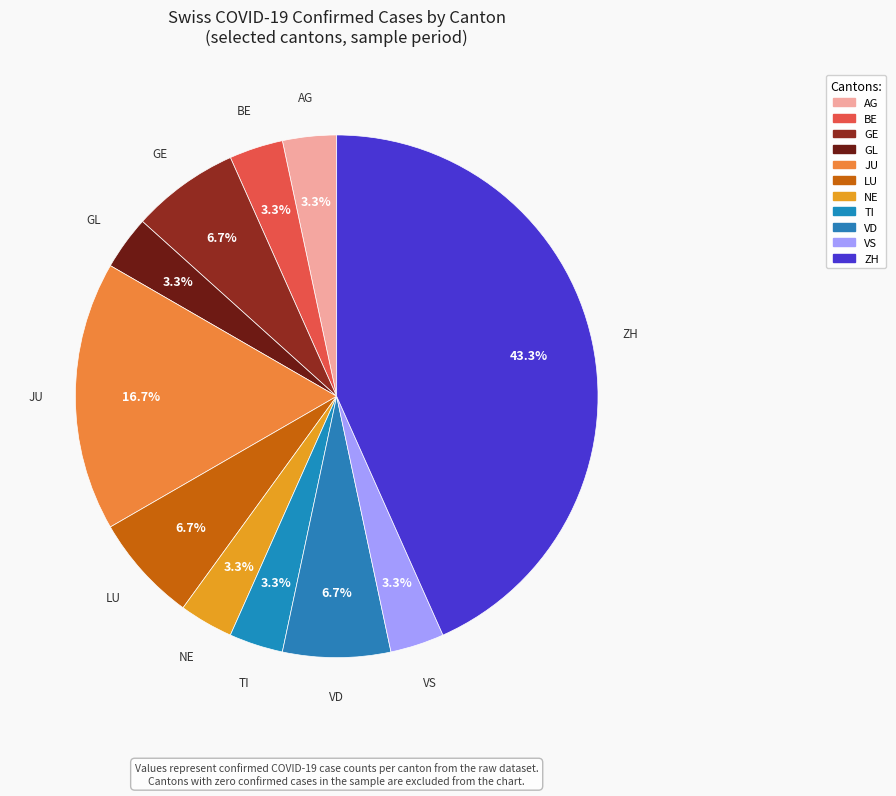

Is it true that VD is 1% of the pie?

False